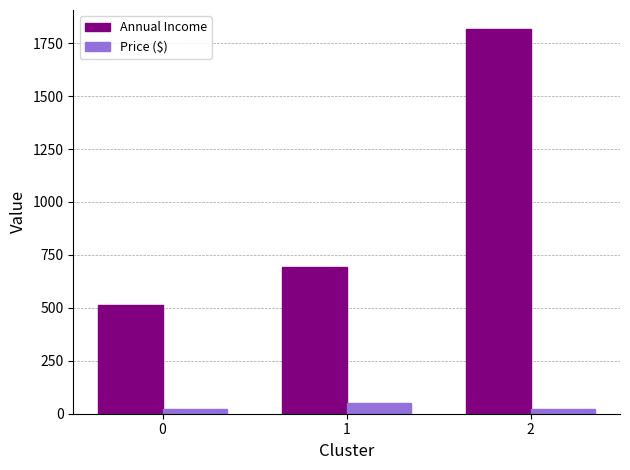

The value of Annual Income at 2 is 2961.2. True or false?

False